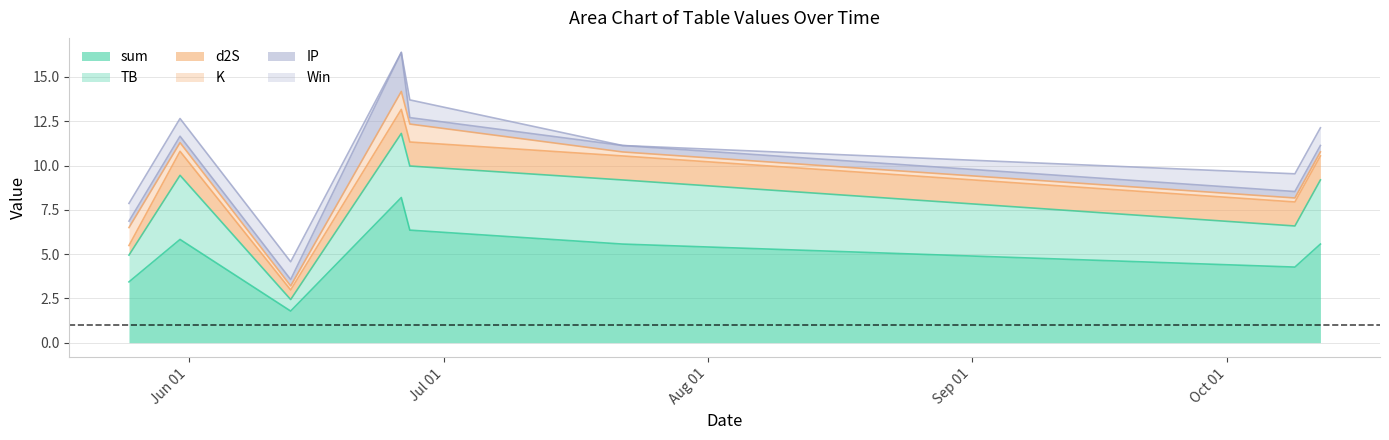

What is the label of the 6th point from the left?

2021-07-22